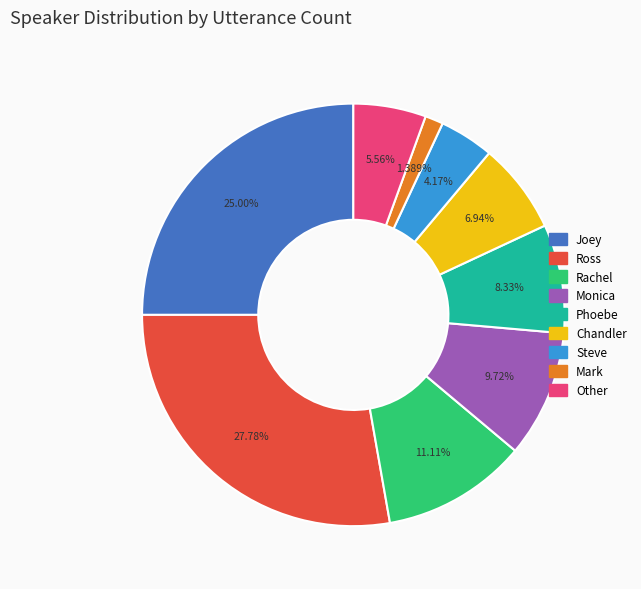

Is there a majority slice in this chart?

No